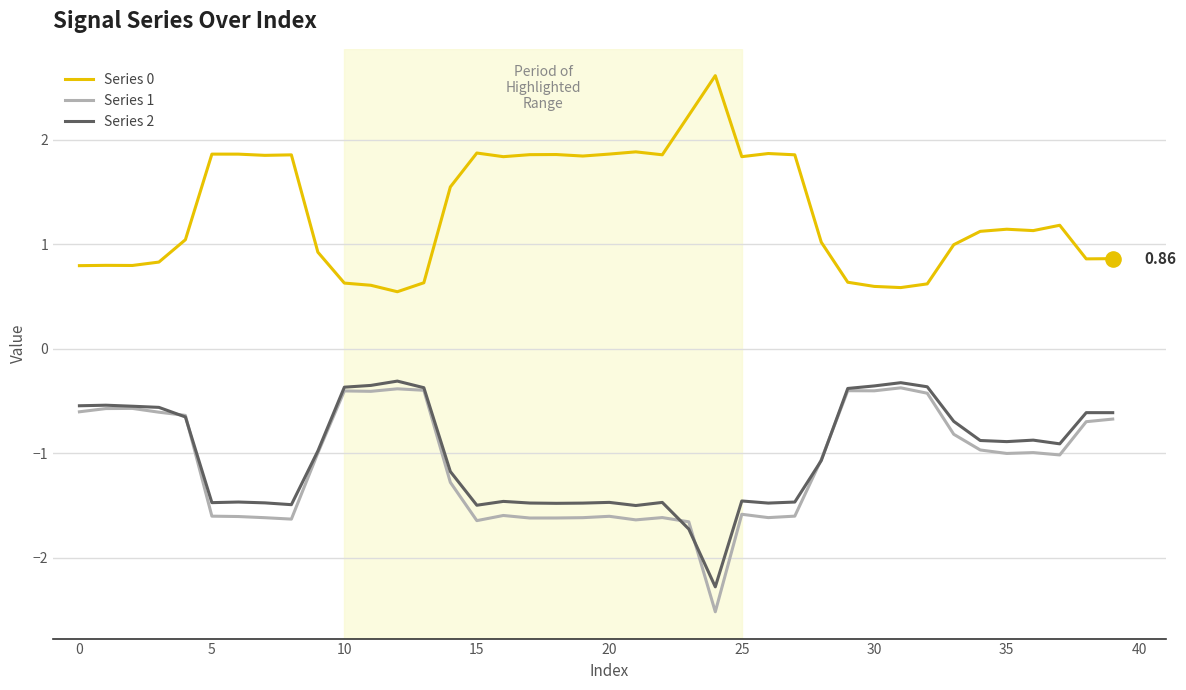

Which series has the largest total across all categories?

Series 0